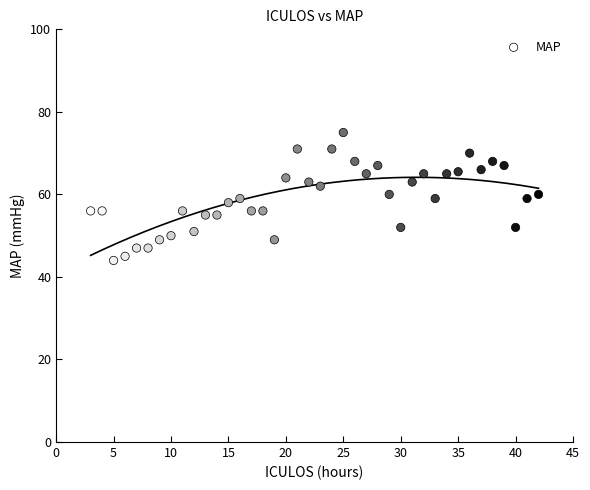

What is the range of X values (max minus min)?

39.0